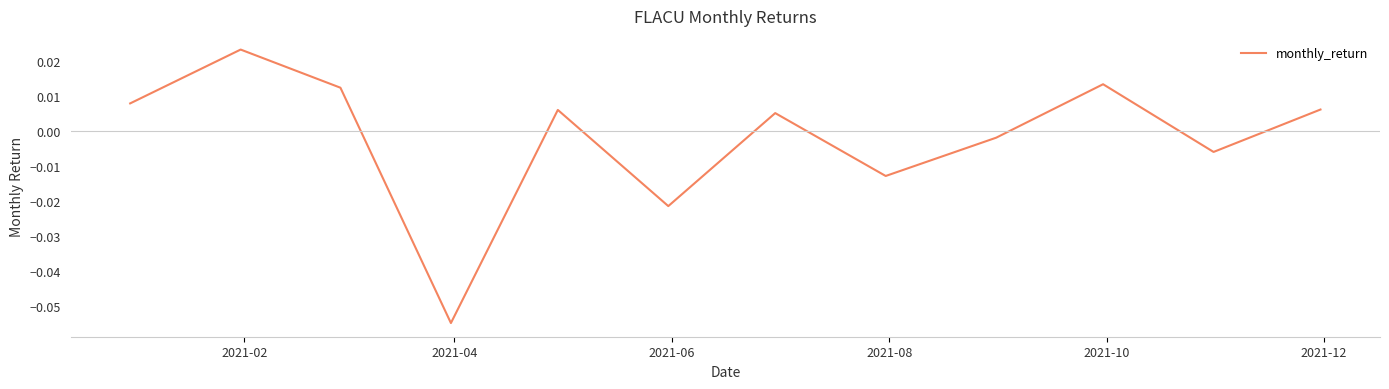

How many lines are shown in the chart?

1